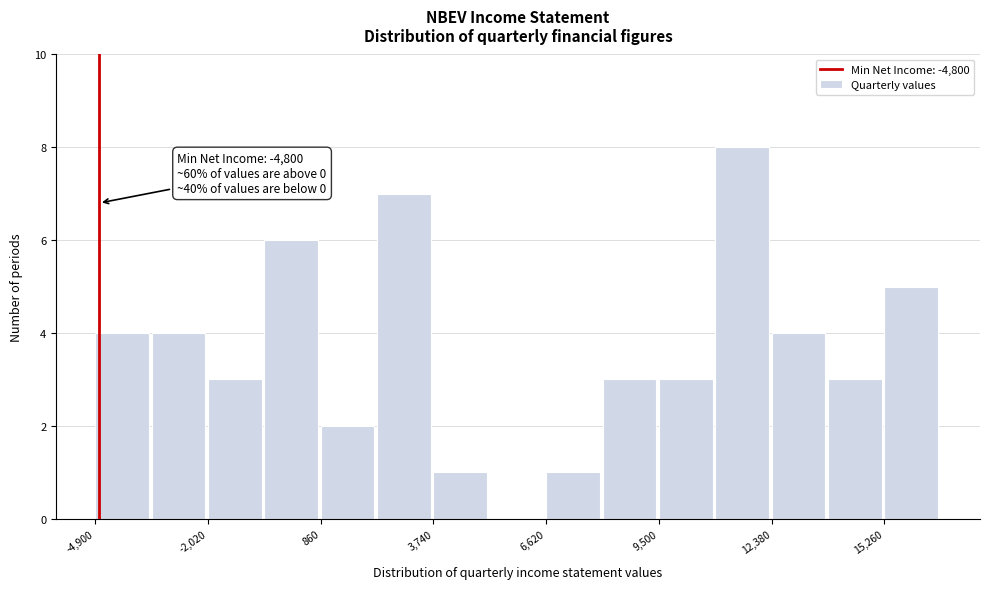

Around what value on the x-axis is the tallest bar? Give the approximate position of its centre, as read against the axis.

11500